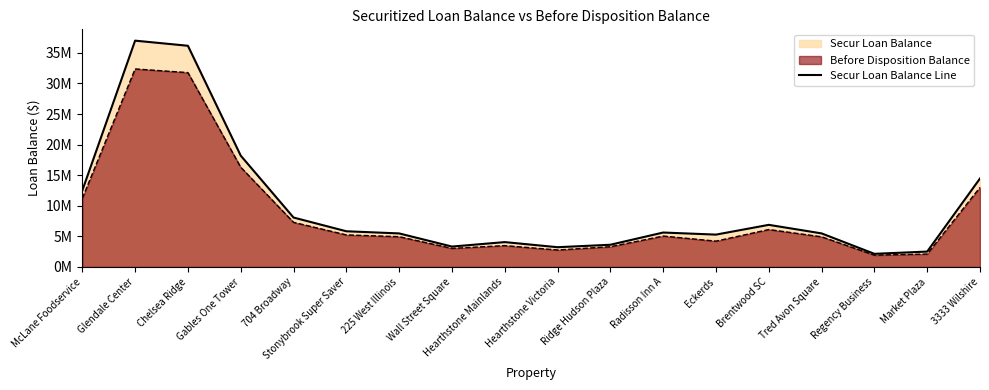

At which category does the chart reach its minimum across all series?

Regency Business